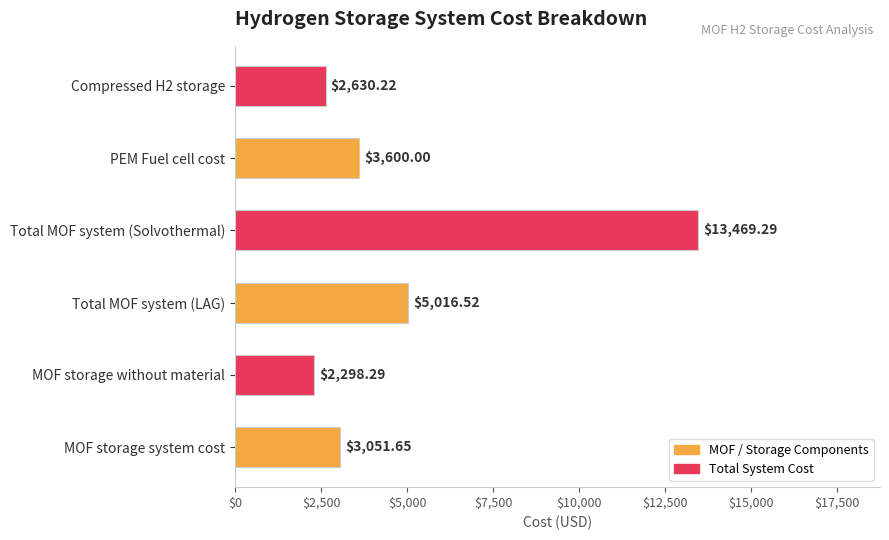

List the labels in order of value, smallest first.

MOF storage without material, Compressed H2 storage, MOF storage system cost, PEM Fuel cell cost, Total MOF system (LAG), Total MOF system (Solvothermal)